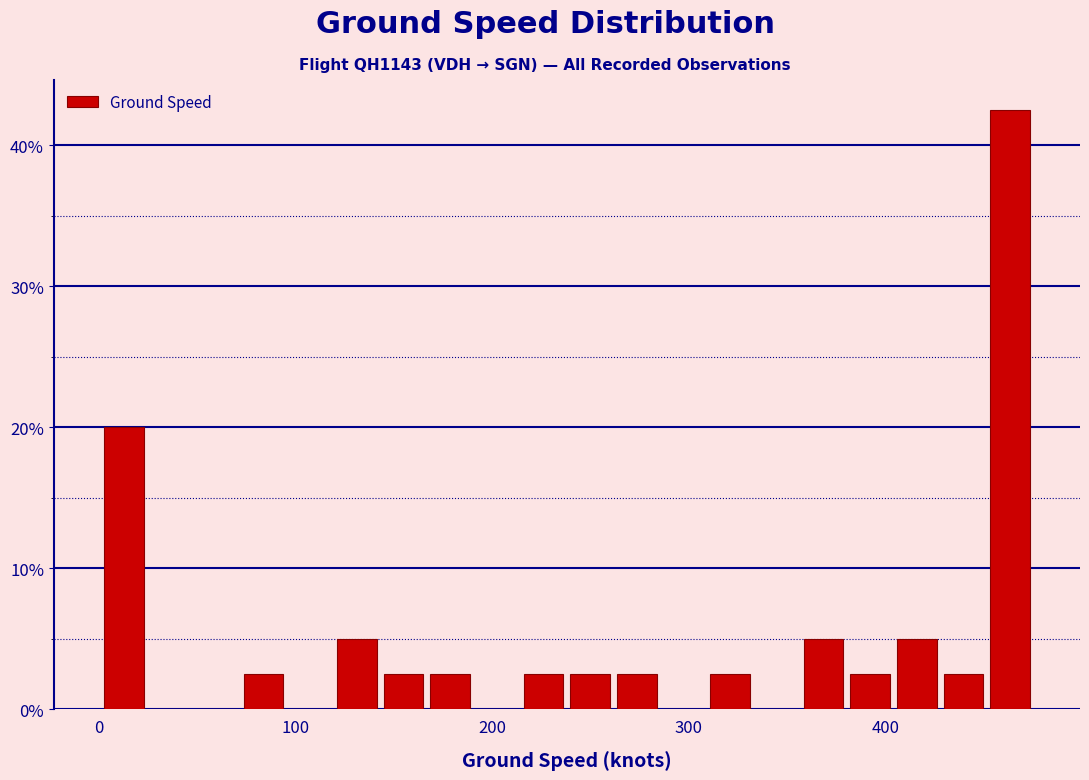

Read against the x-axis, roughly where is the centre of the tallest bar?

460